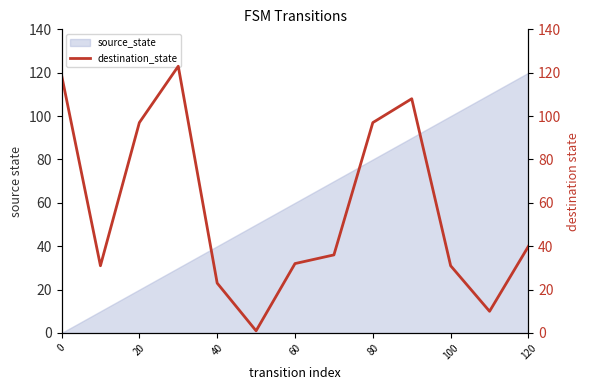

What is the approximate value at 100, to the nearest 5?

30